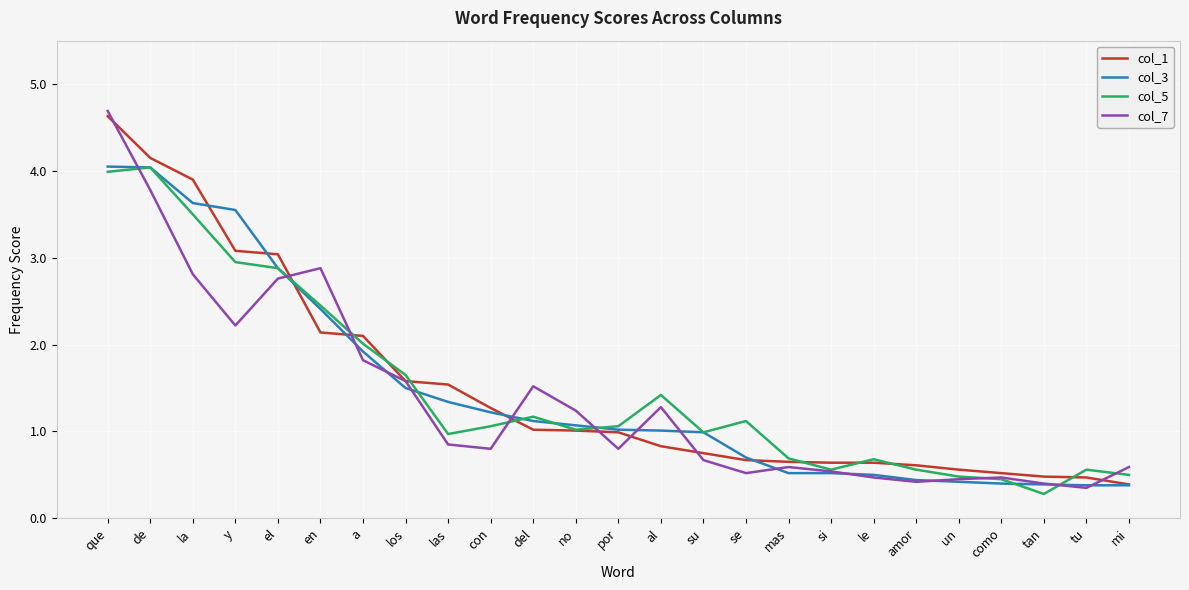

What is the difference between the maximum and minimum values in the col_3 series?

3.7